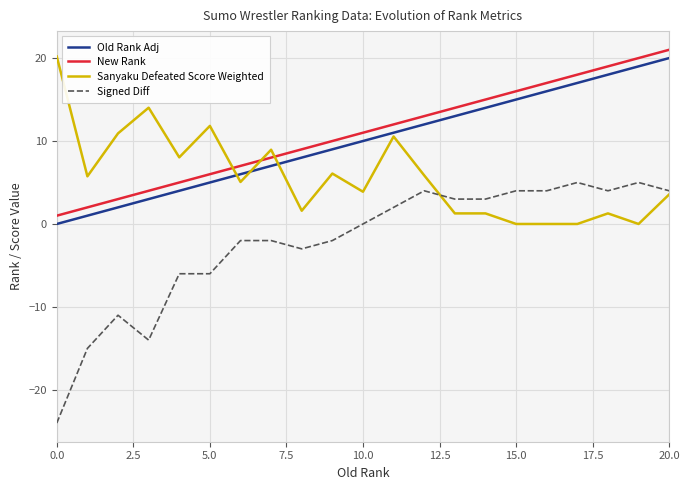

What are all the series names shown in the legend?

Old Rank Adj, New Rank, Sanyaku Defeated Score Weighted, Signed Diff